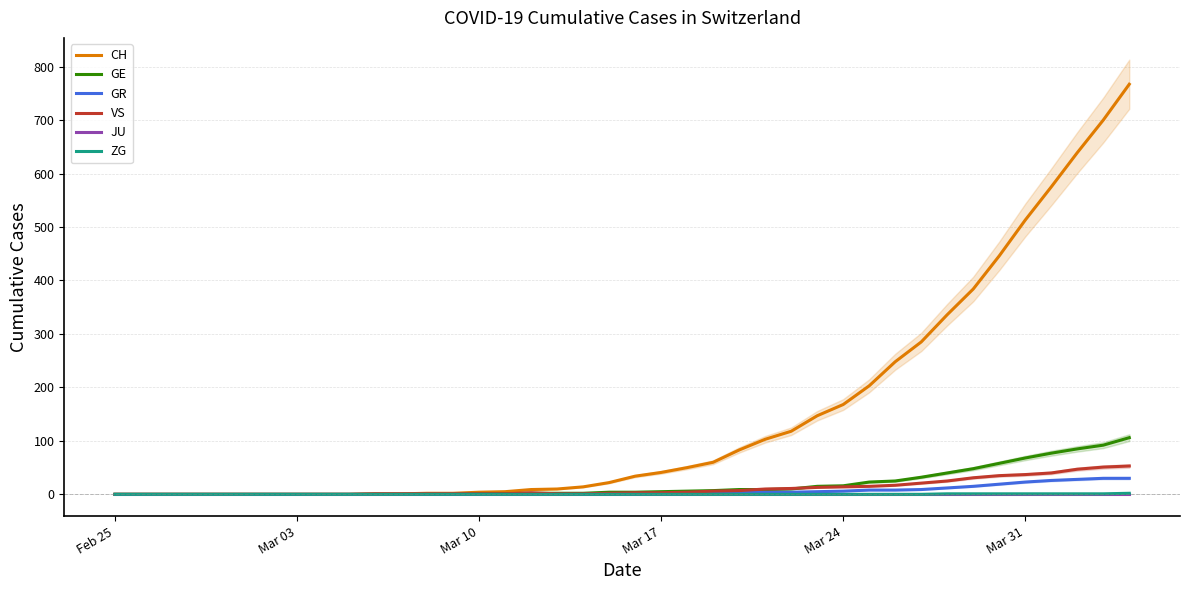

True or false: GR and CH cross at least once.

False